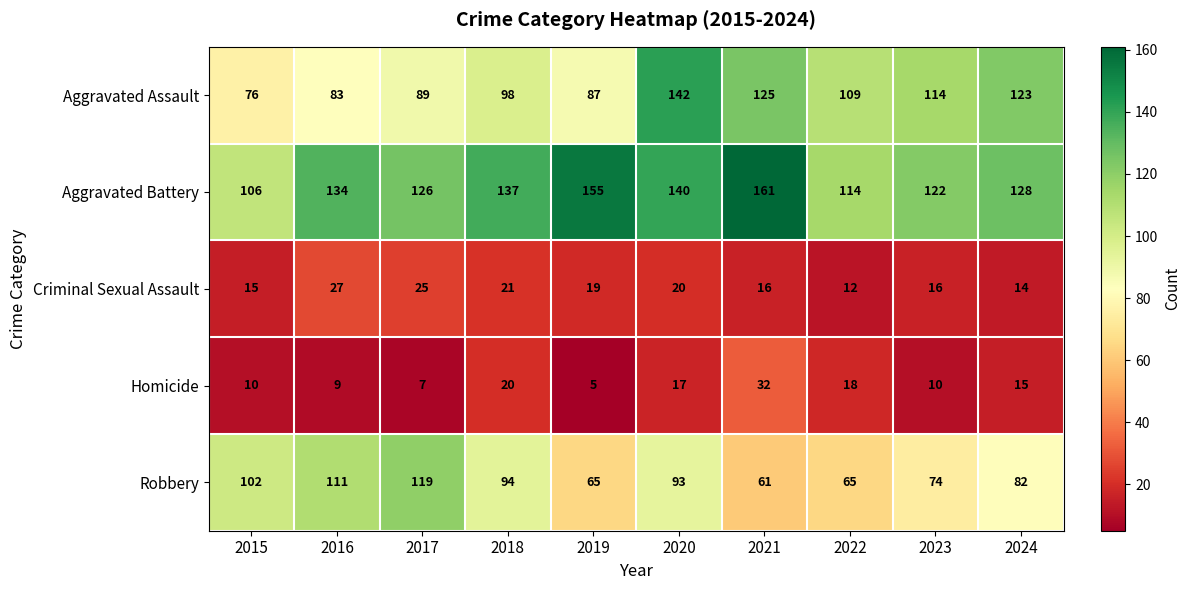

At 2020, list the series in order from smallest to largest.

Homicide, Criminal Sexual Assault, Robbery, Aggravated Battery, Aggravated Assault